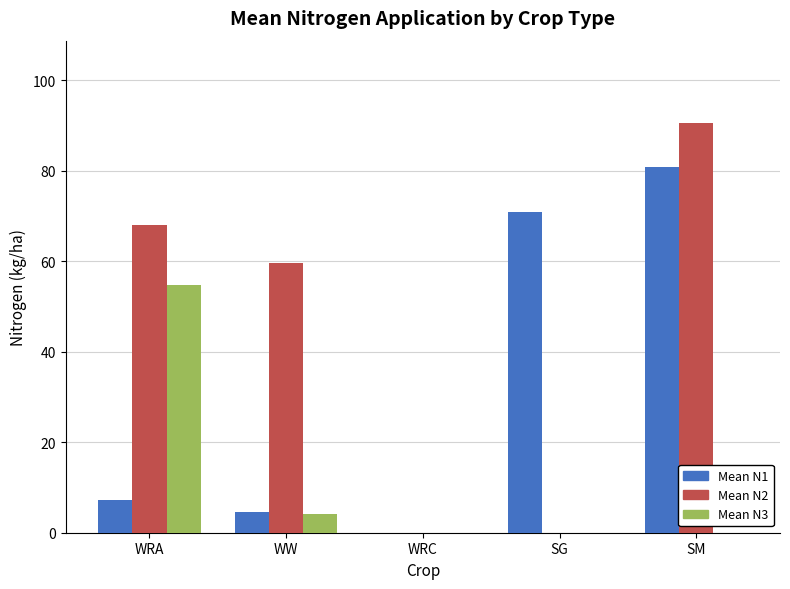

True or false: Mean N1 has a value of 7.3 at WRA.

True